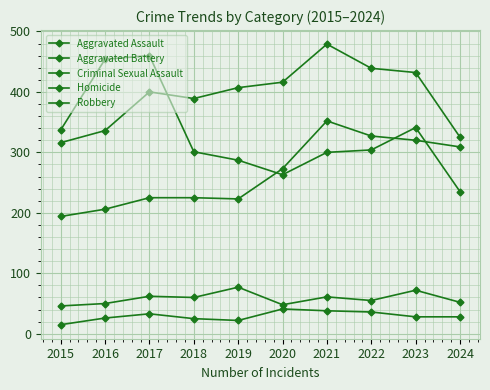

True or false: Homicide and Robbery intersect in this chart.

False